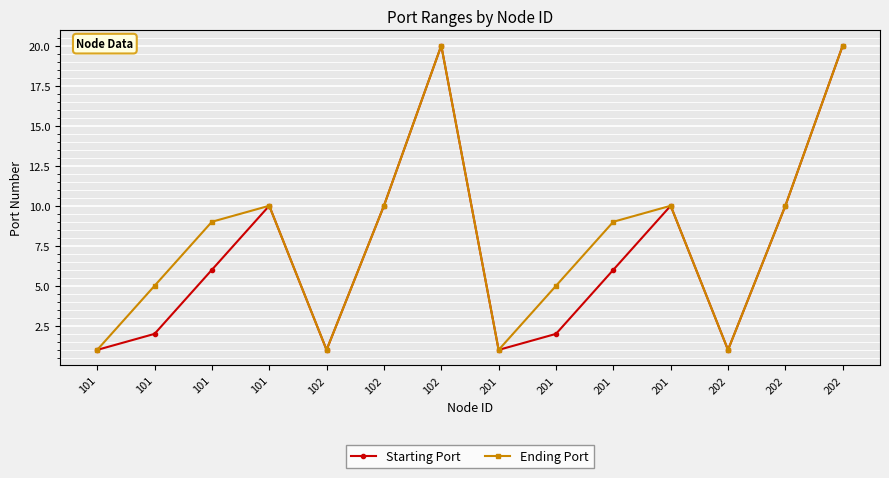

Reading left to right, what are all the values shown in this chart?

Starting Port: 101=1	101=2	101=6	101=10	102=1	102=10	102=20	201=1	201=2	201=6	201=10	202=1	202=10	202=20
Ending Port: 101=1	101=5	101=9	101=10	102=1	102=10	102=20	201=1	201=5	201=9	201=10	202=1	202=10	202=20